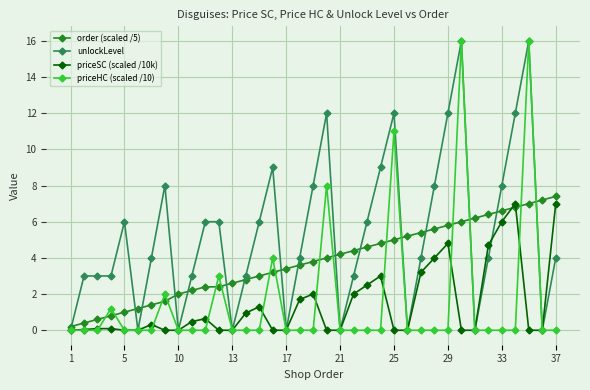

What is the sum of all priceSC (scaled /10k) values?

51.8